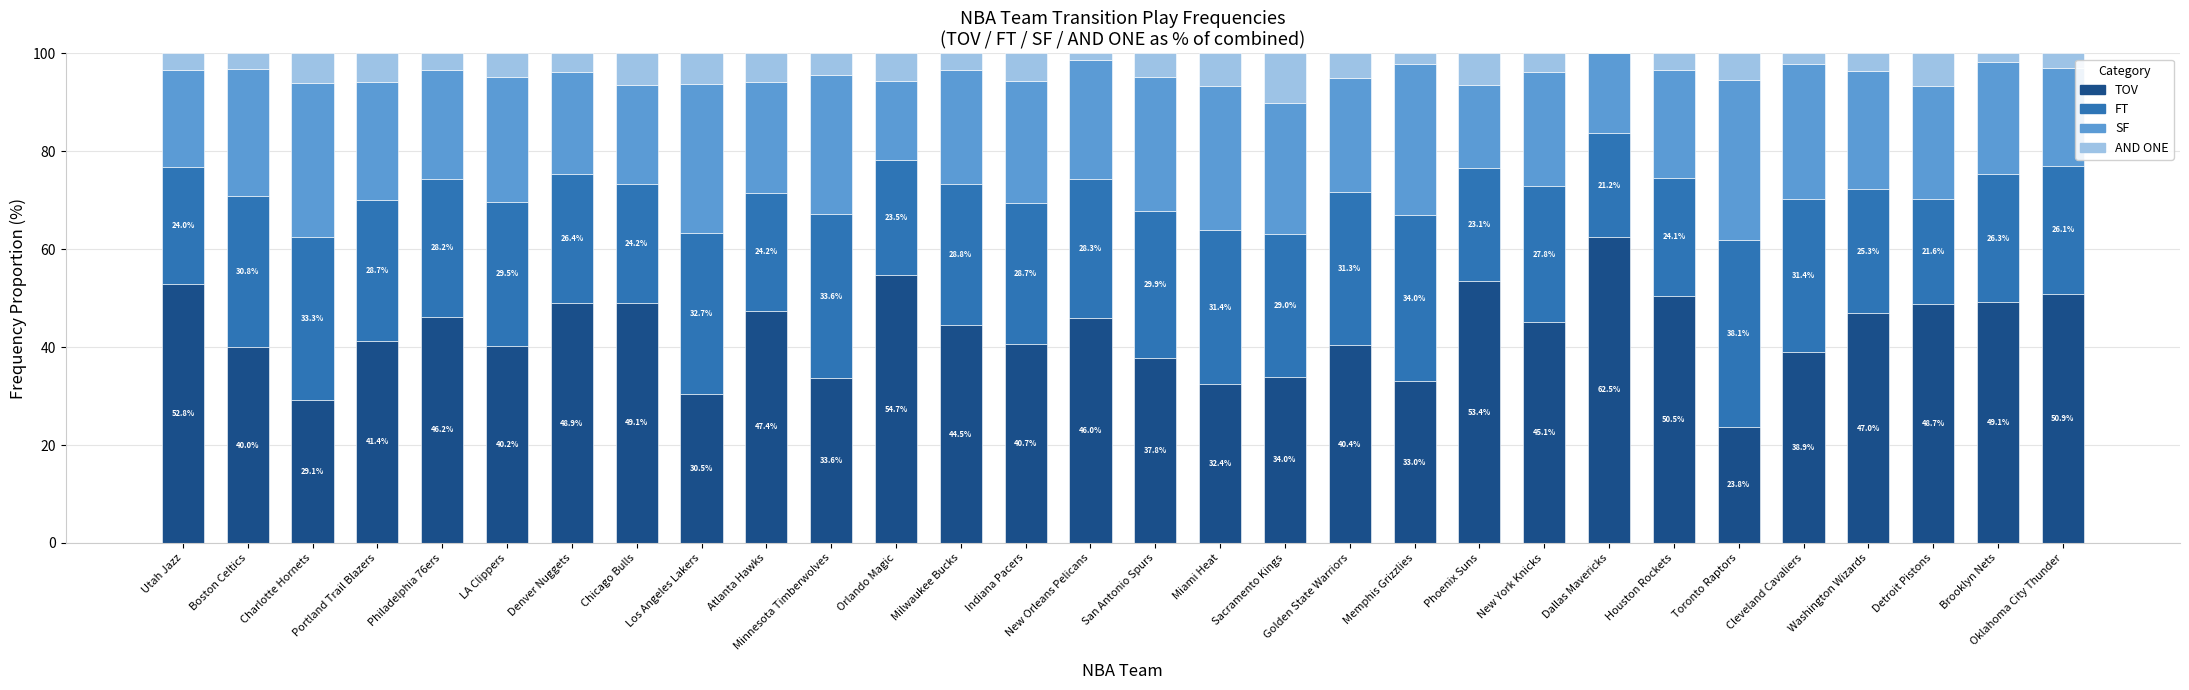

What is the total value across all series at Chicago Bulls?

100.0